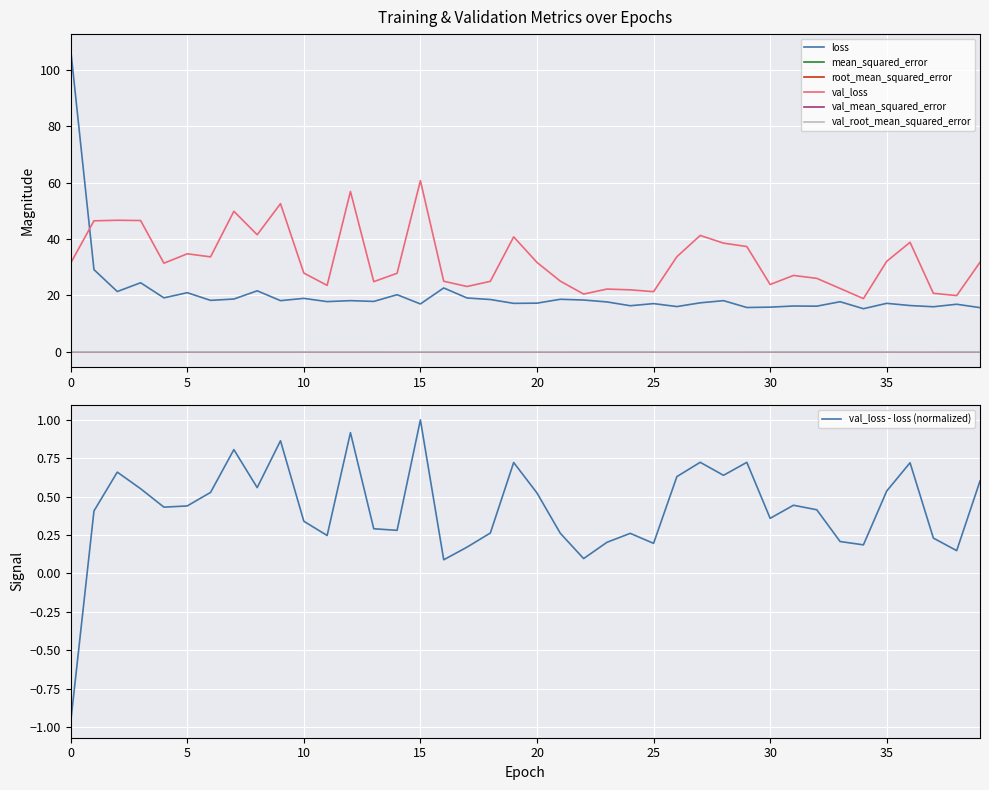

Which series has the largest total across all categories?

val_loss